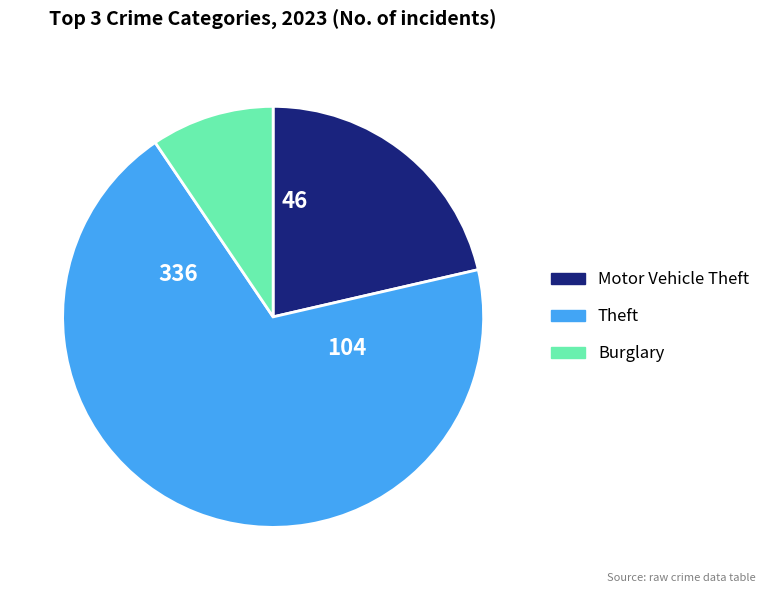

What is the ratio of the value at Motor Vehicle Theft to the value at Burglary?

2.3